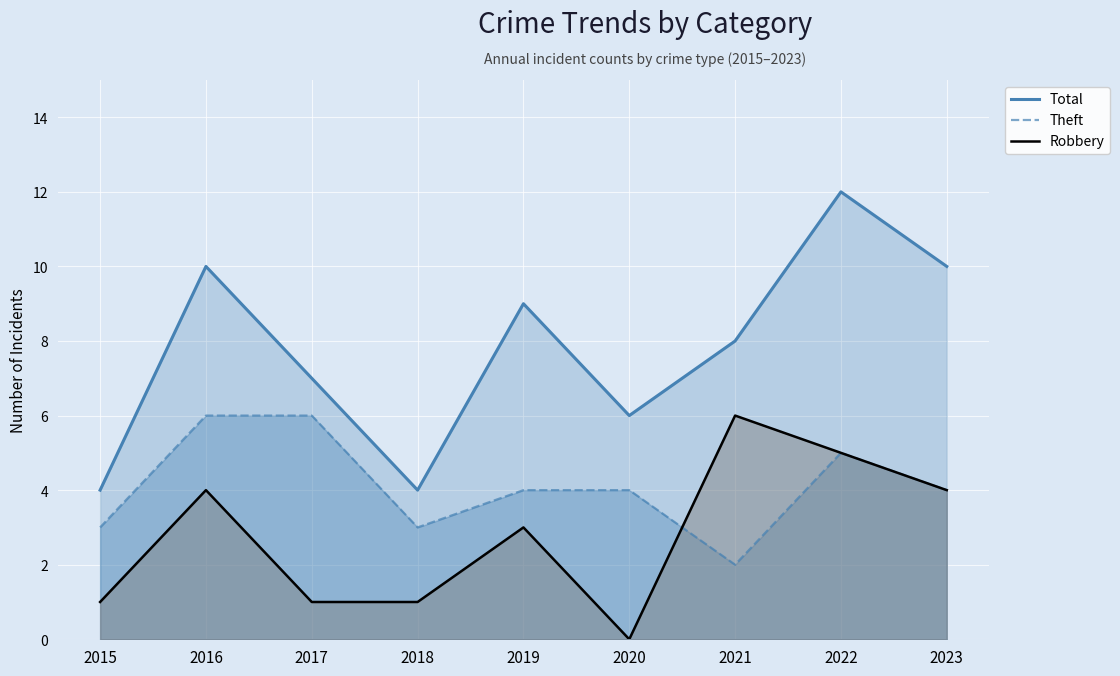

True or false: Total has a value of 10 at 2023.

True